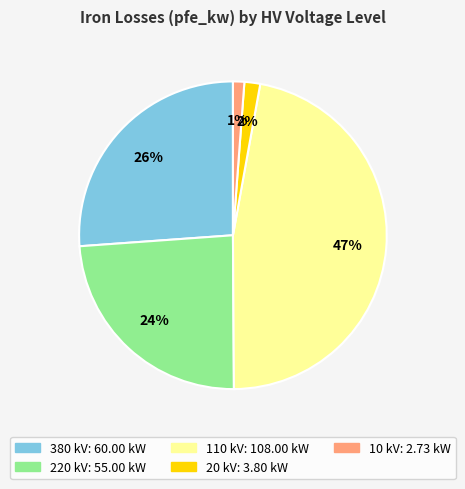

To the nearest percent, what is the average slice percentage?

20%